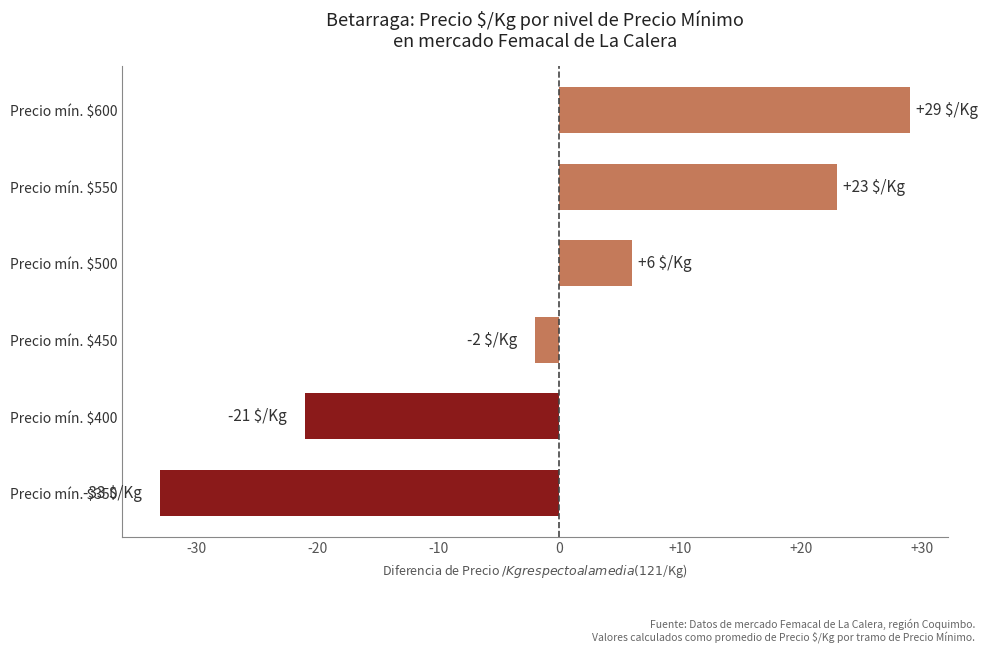

How many distinct data groups are displayed?

1